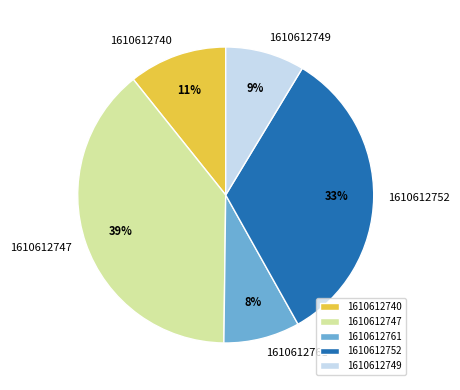

Between 1610612749 and 1610612740, which is larger?

1610612740